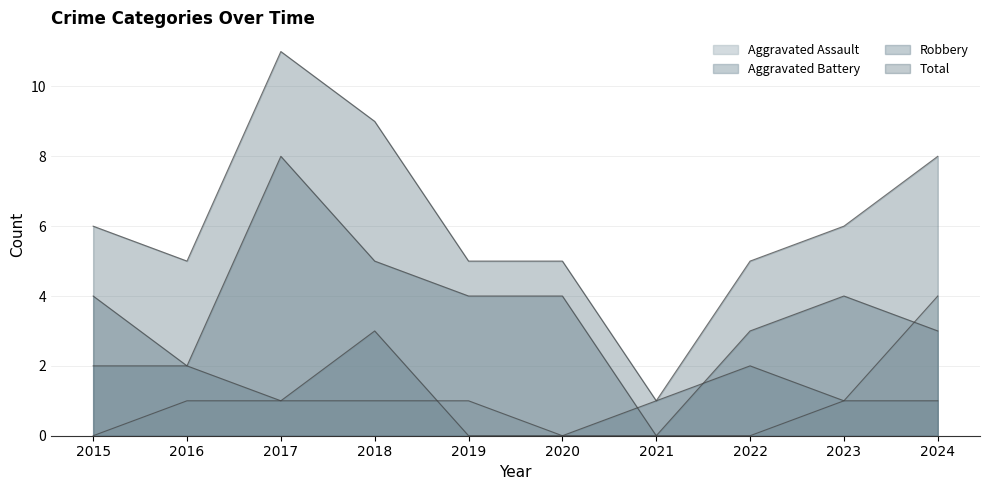

Rank the series by their maximum value, from lowest to highest.

Aggravated Battery, Aggravated Assault, Robbery, Total